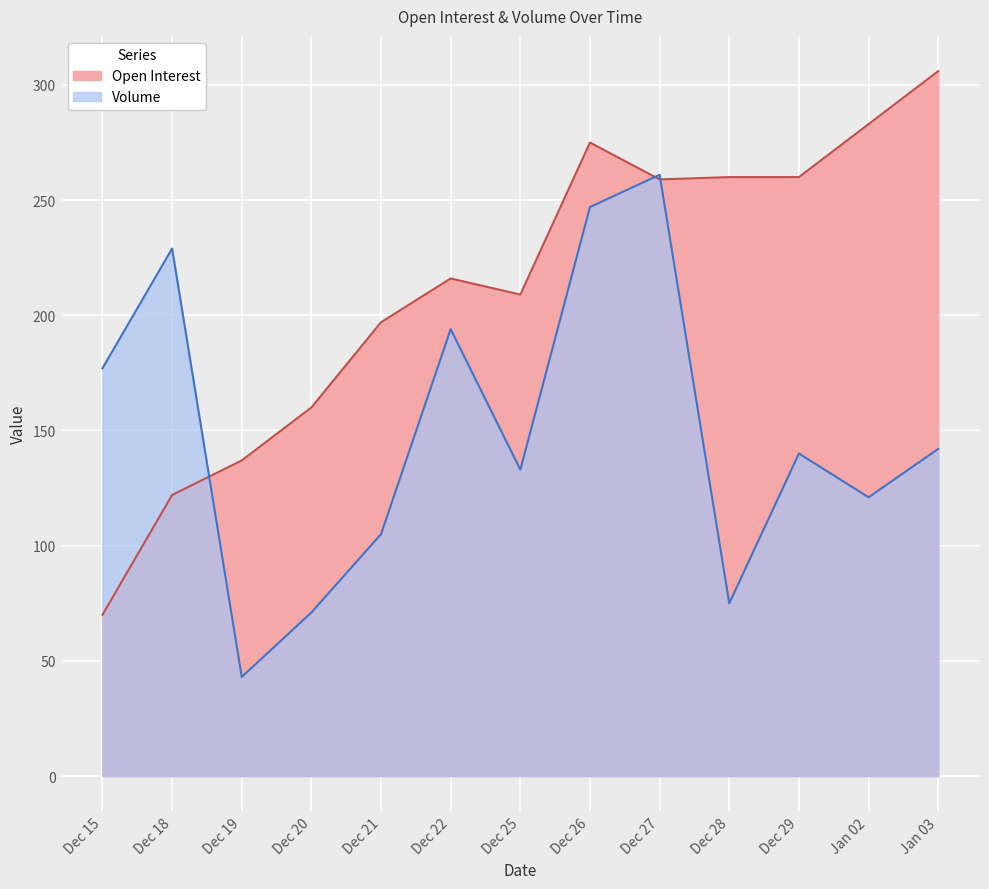

At which label is Open Interest closest to 188?

Dec 21